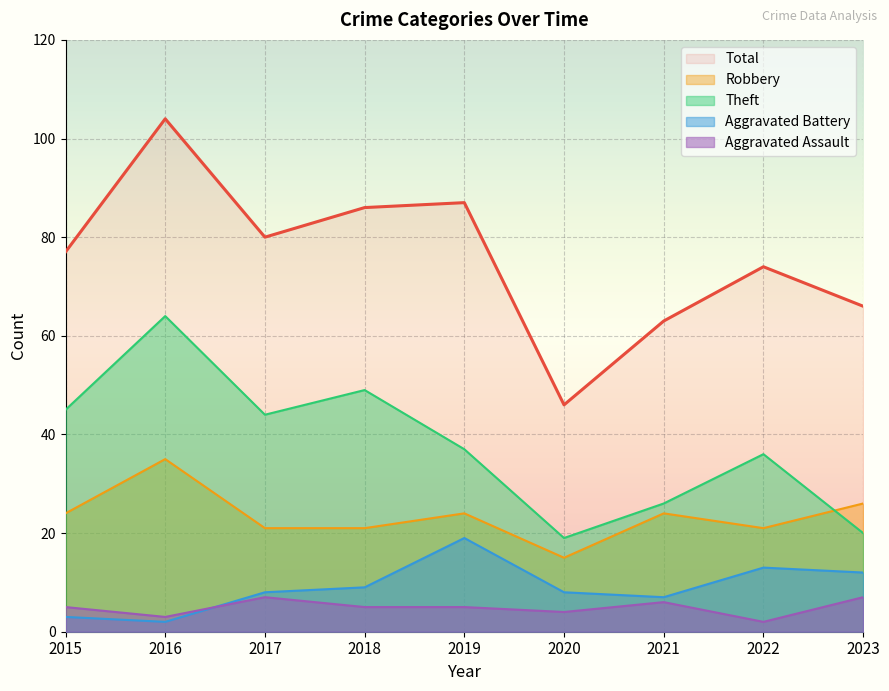

True or false: Theft has a value of 36 at 2022.

True